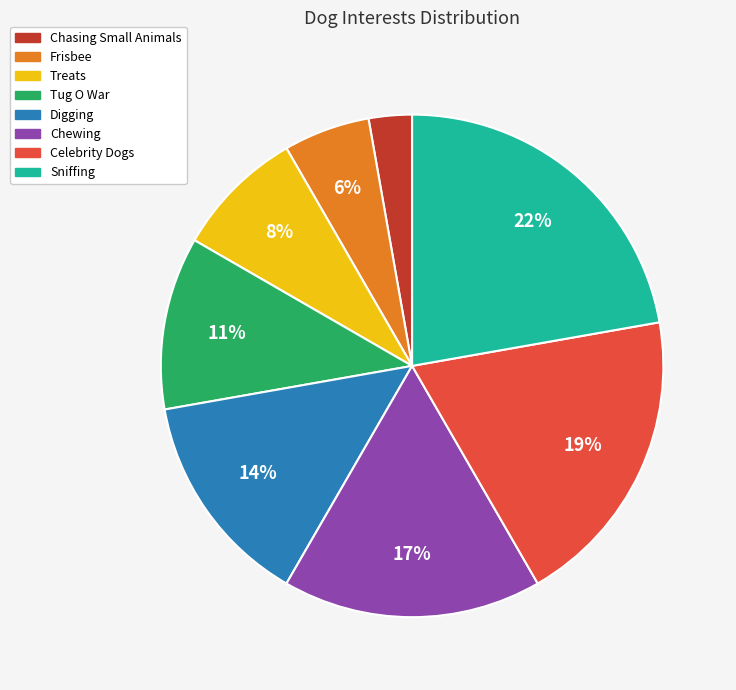

Between Treats and Celebrity Dogs, which is larger?

Celebrity Dogs